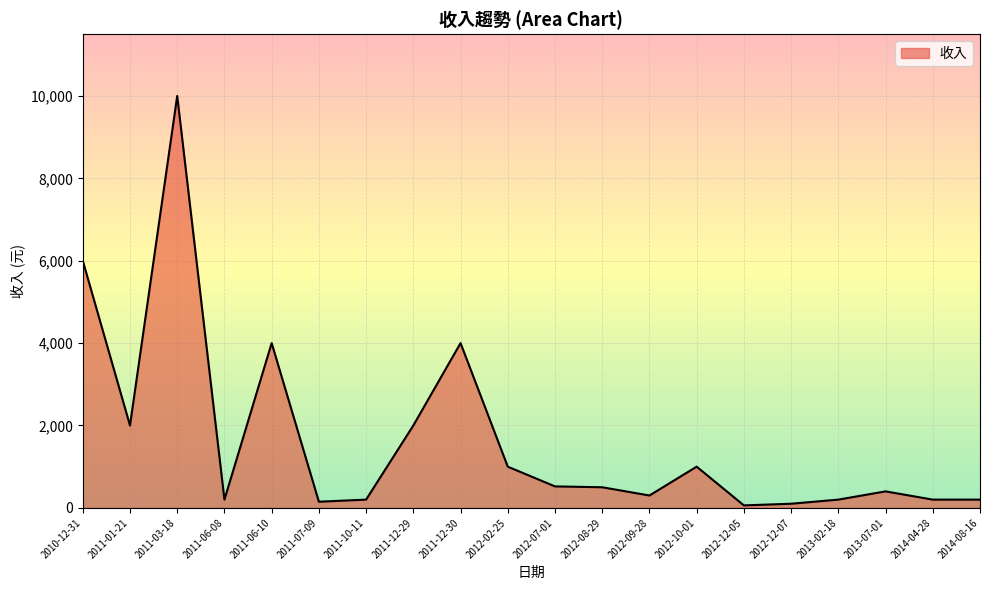

What is the difference between the maximum and minimum values?

9940